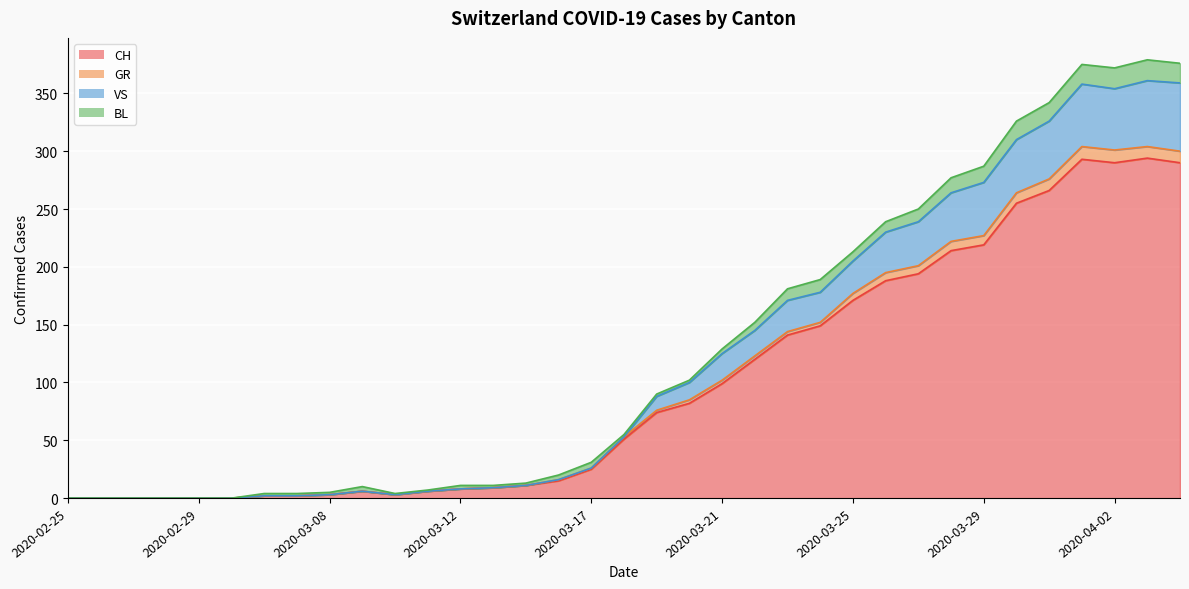

Is it true that GR equals 103 at 2020-03-31?

False